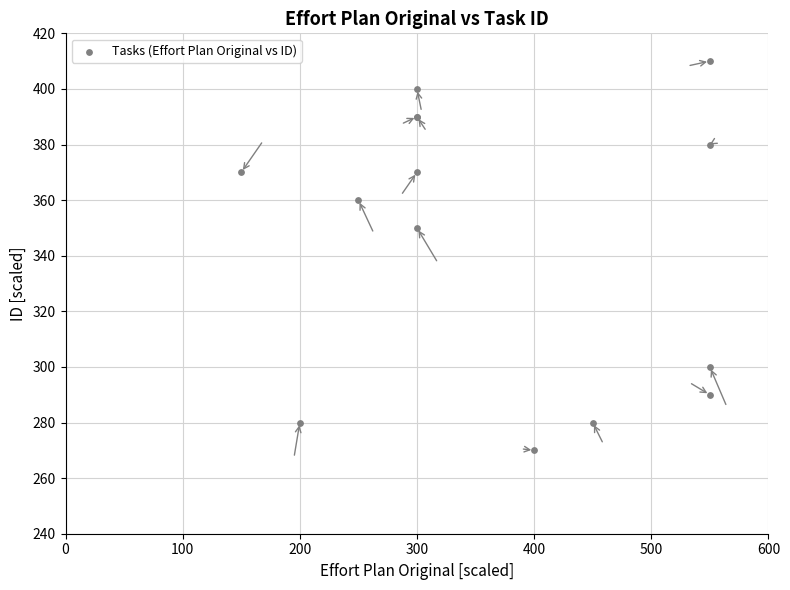

What Y value in the scatter plot is closest to 340?

350